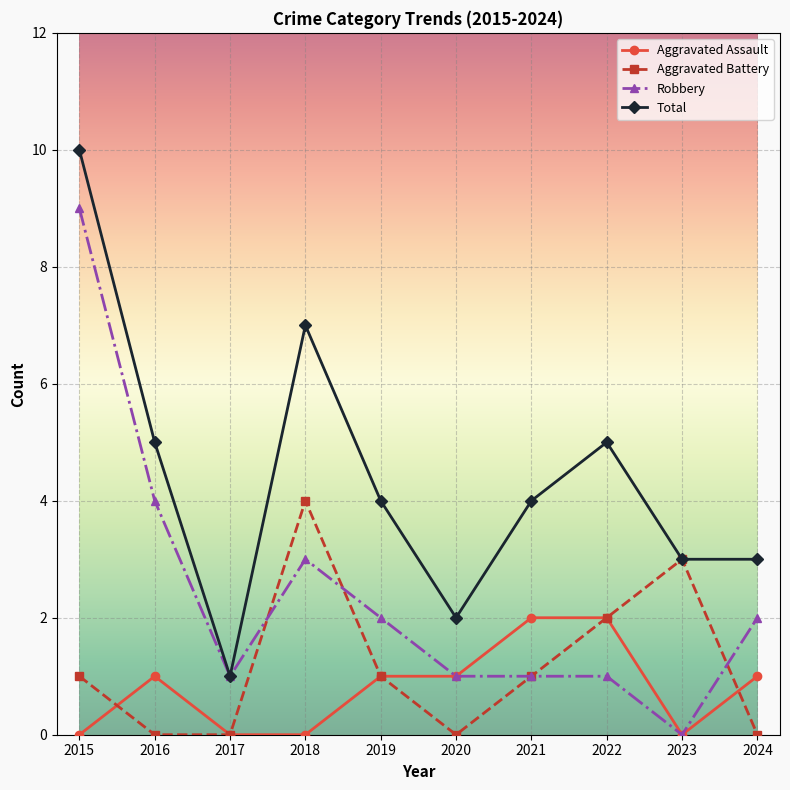

Which series changed the most between 2017 and 2023?

Aggravated Battery